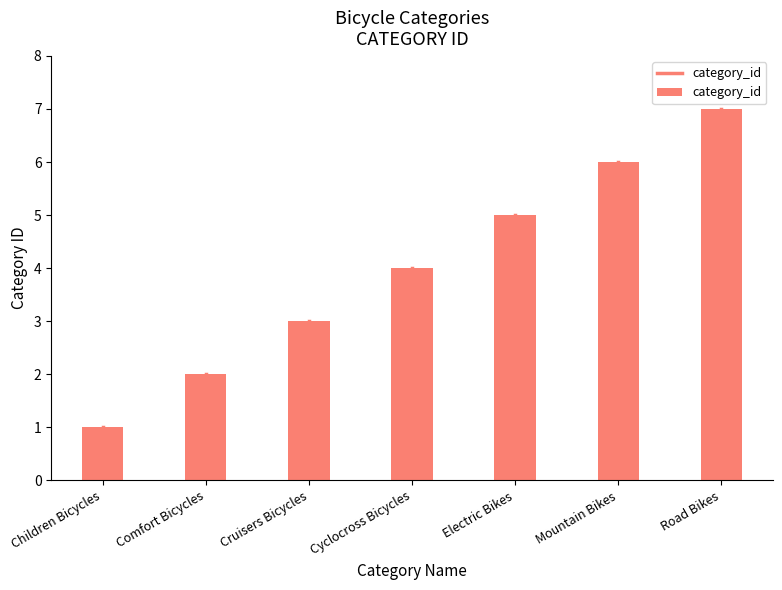

What is the label of the 5th bar from the right?

Cruisers Bicycles